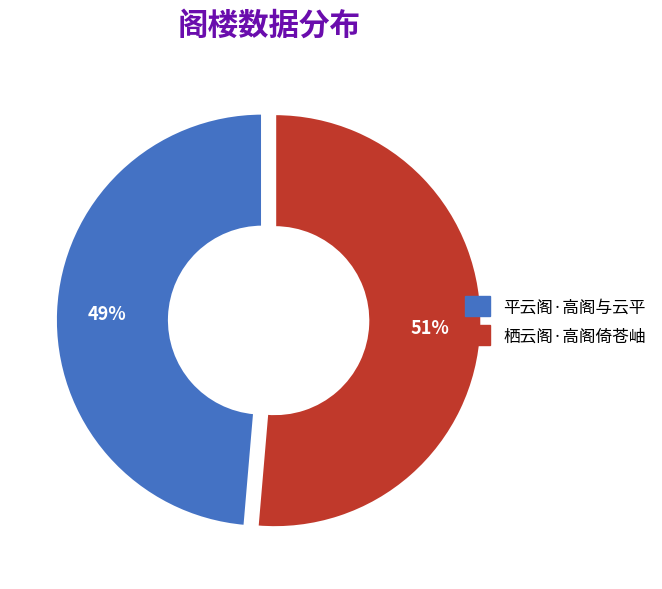

Count the number of slices in the pie.

2